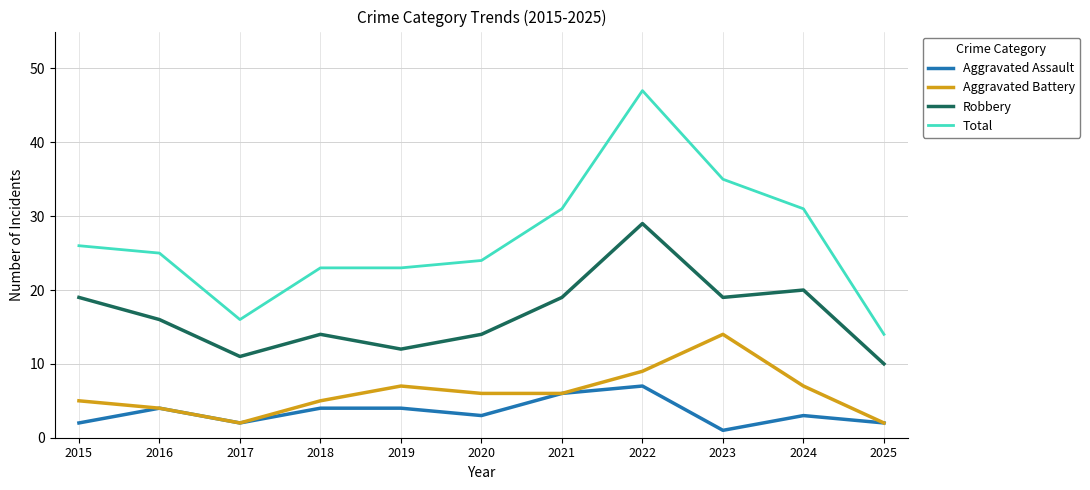

True or false: Aggravated Assault and Total cross at least once.

False